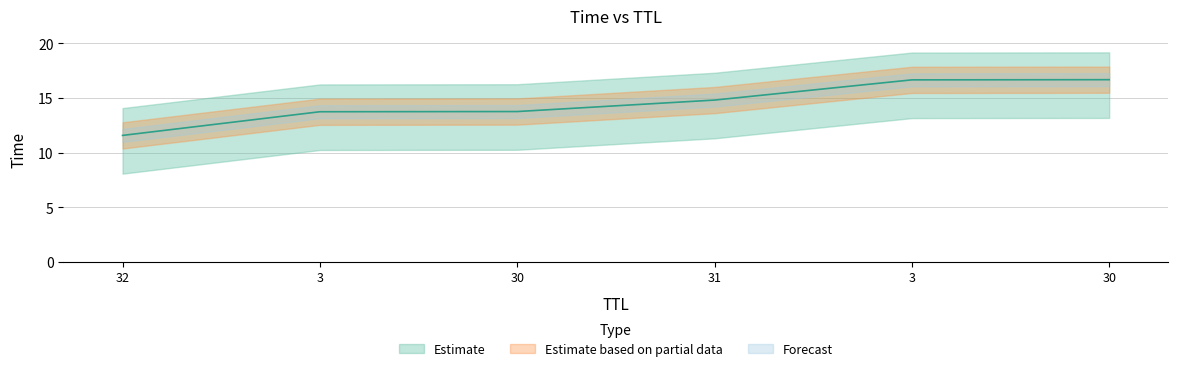

Which category has the highest value across all series?

30